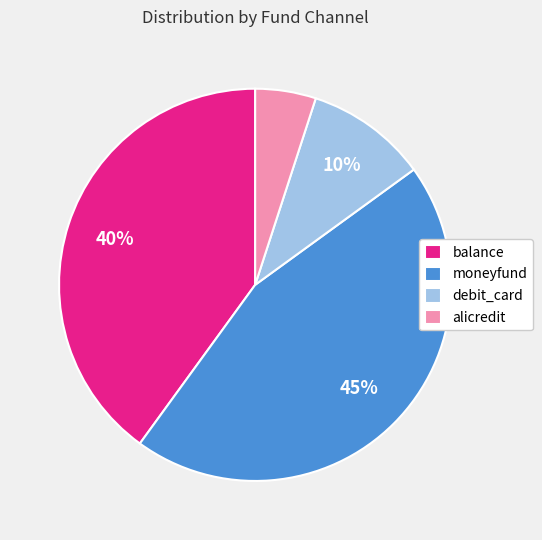

To the nearest percent, what is the difference between the moneyfund and balance slice percentages?

5%